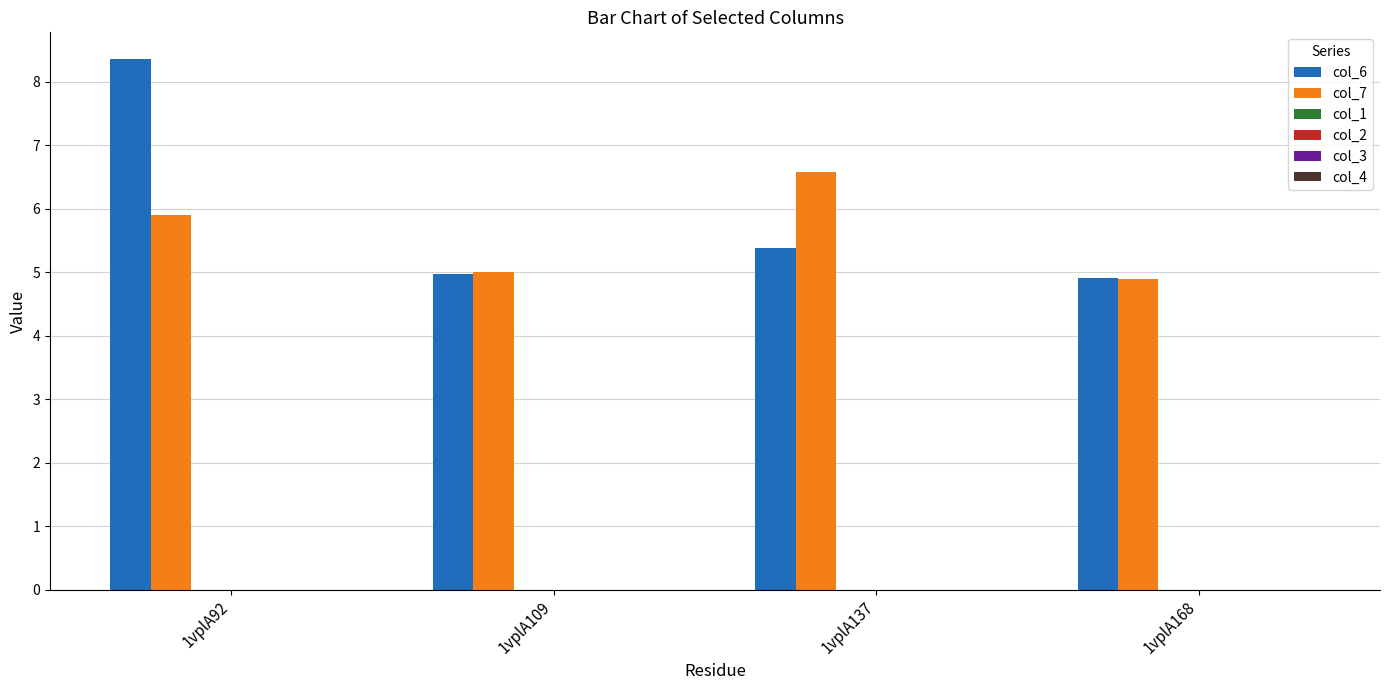

Is the value of col_6 at 1vplA109 greater than the value of col_7 at 1vplA92?

No